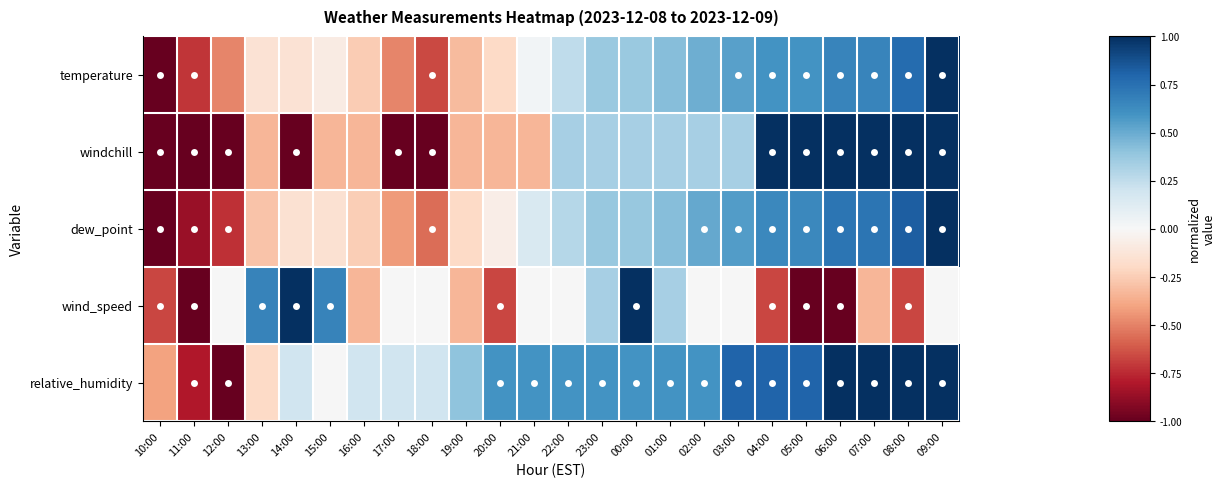

Between 12:00 and 06:00, which series saw the biggest shift?

windchill